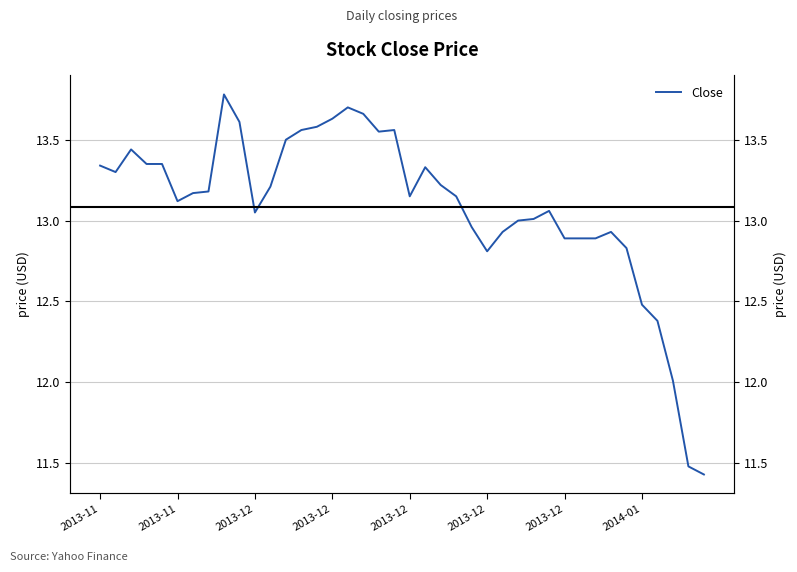

The value at 29 is 5.0. True or false?

False